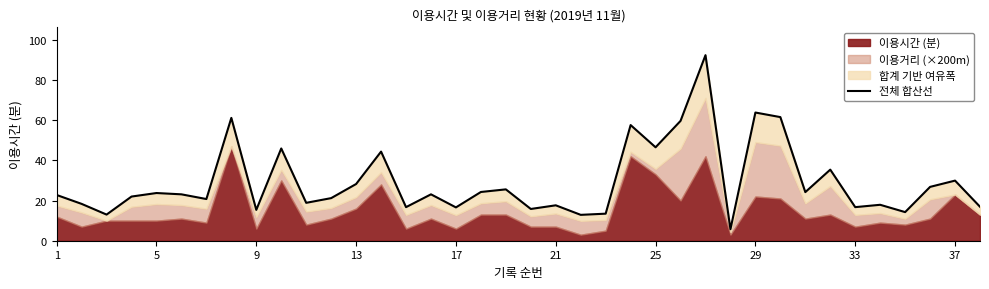

How many interior local peaks (higher than both neighbors) does the data have?

13